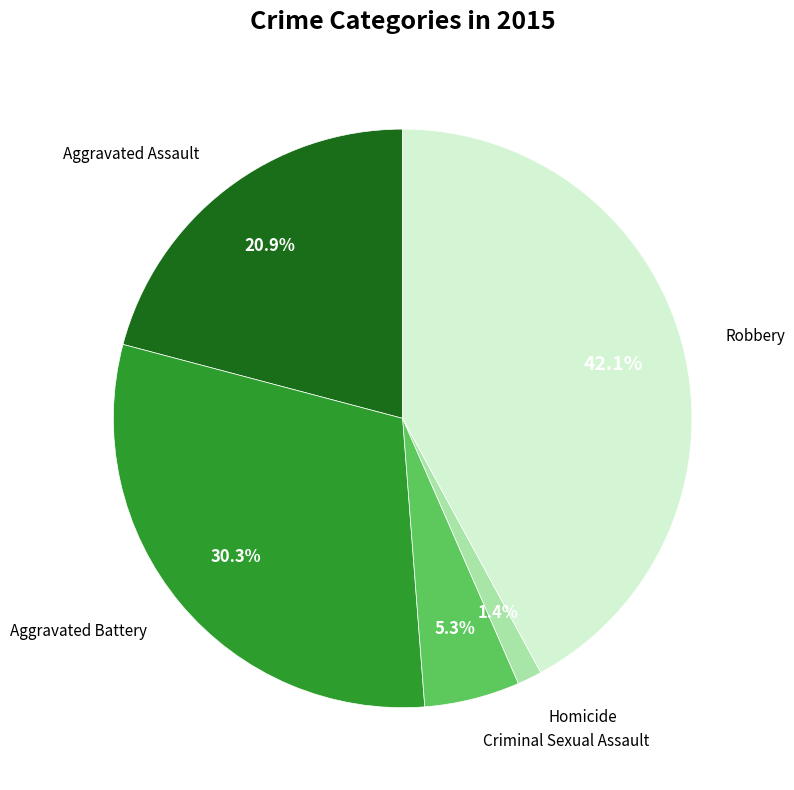

Is there a majority slice in this chart?

No